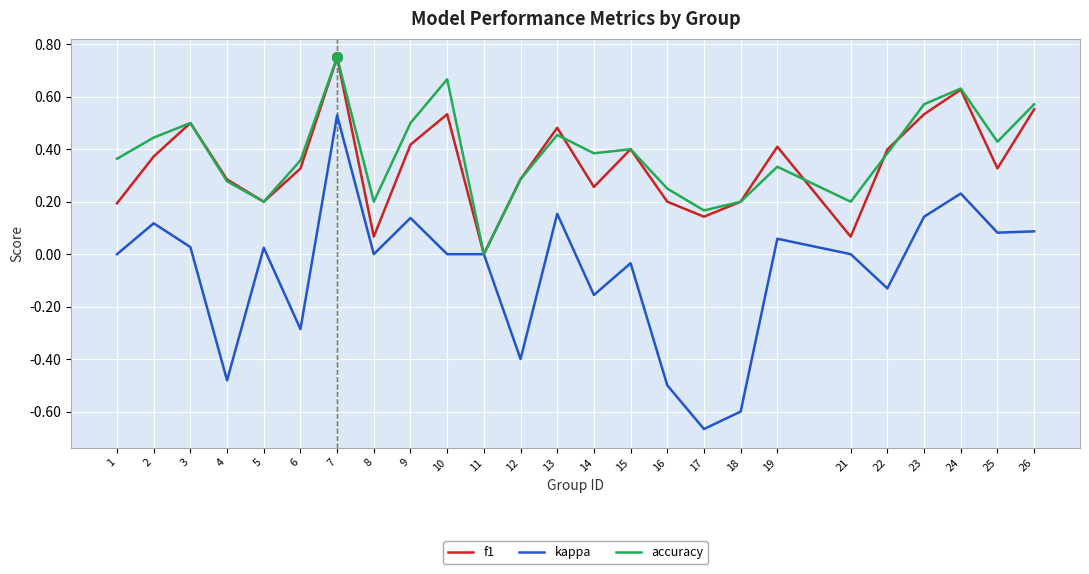

Which series has the largest range (max minus min)?

kappa